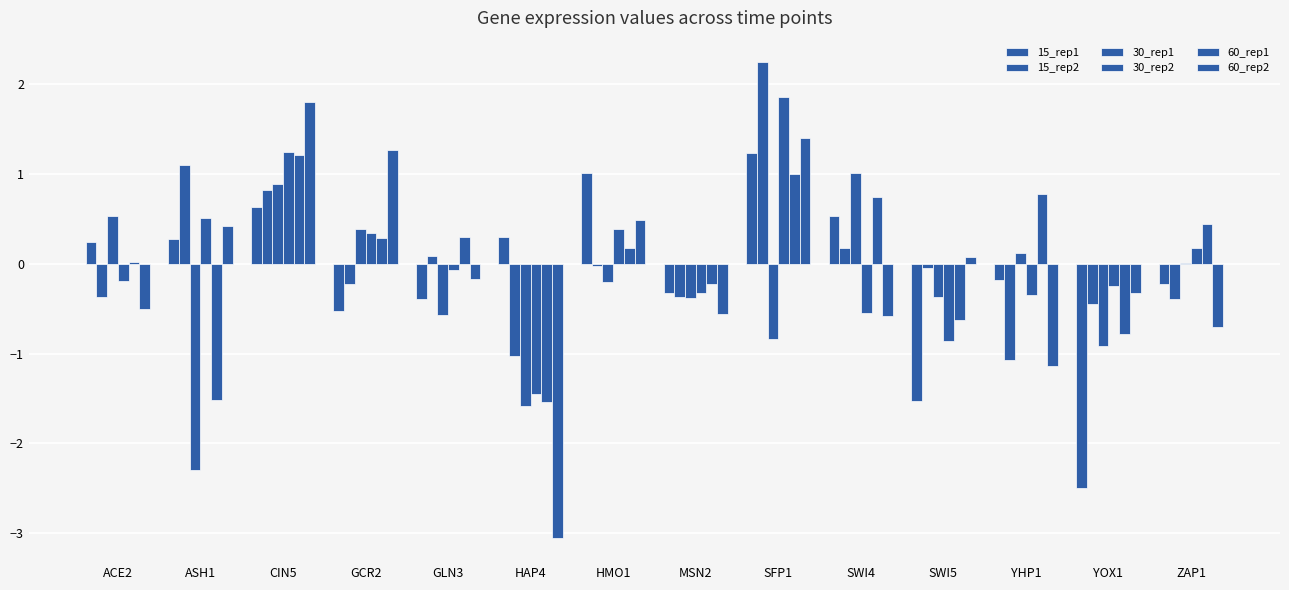

Which series has the widest spread of values?

60_rep2